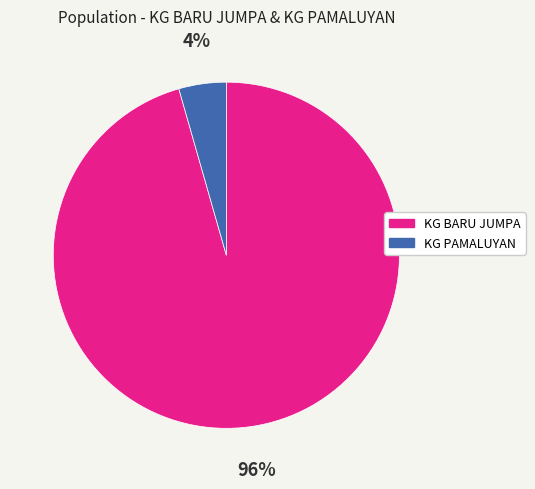

How many segments does this pie chart have?

2